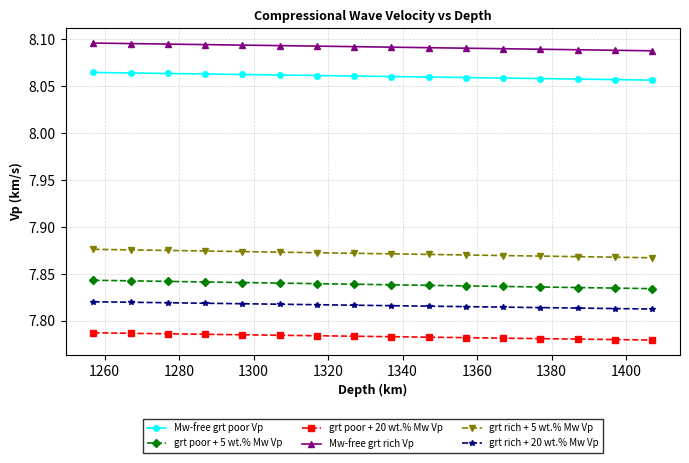

Count the number of categories in the chart.

16